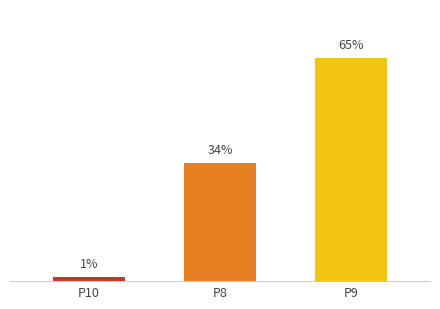

Does the chart contain any negative values?

No